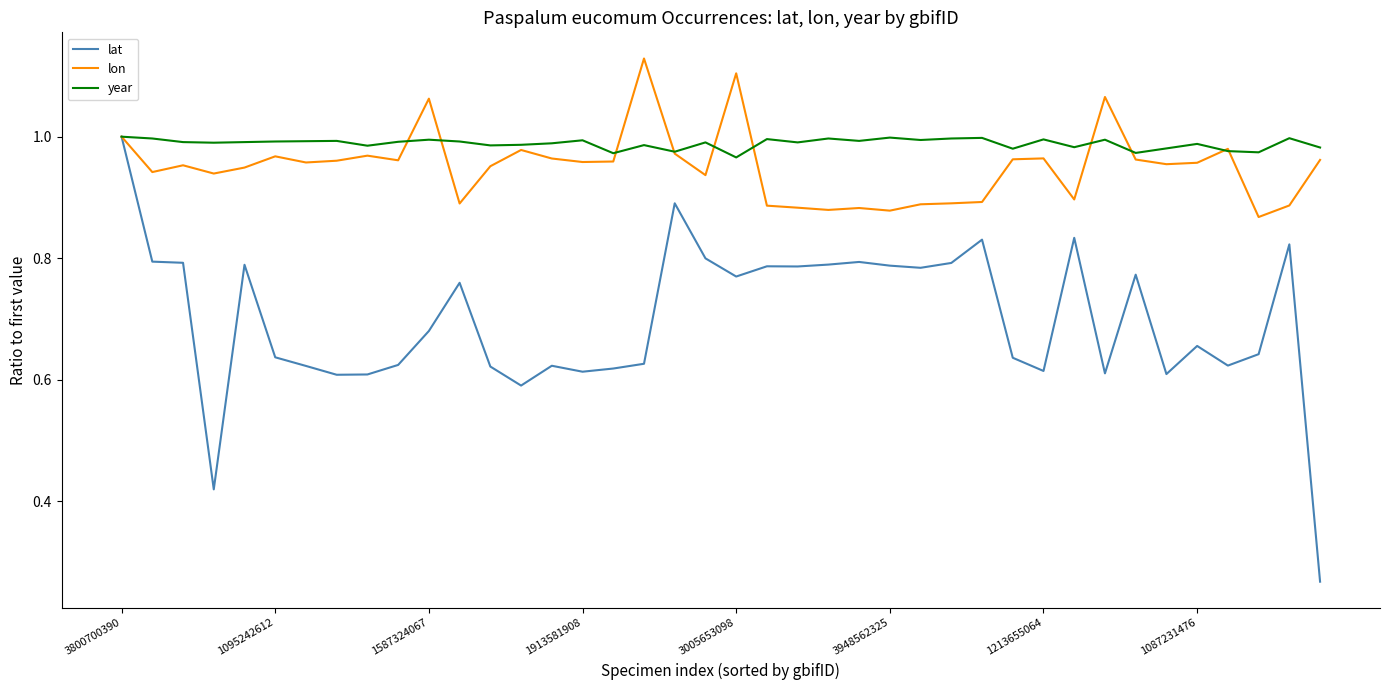

Which series has the largest range (max minus min)?

lat